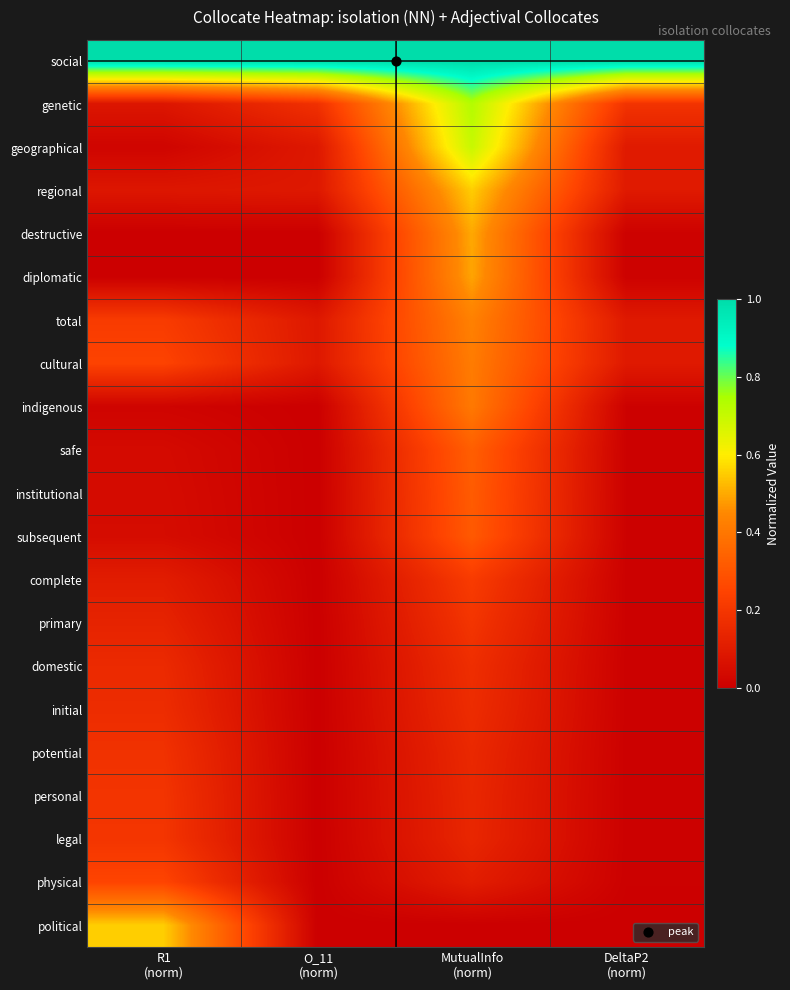

Which series has the widest spread of values?

geographical